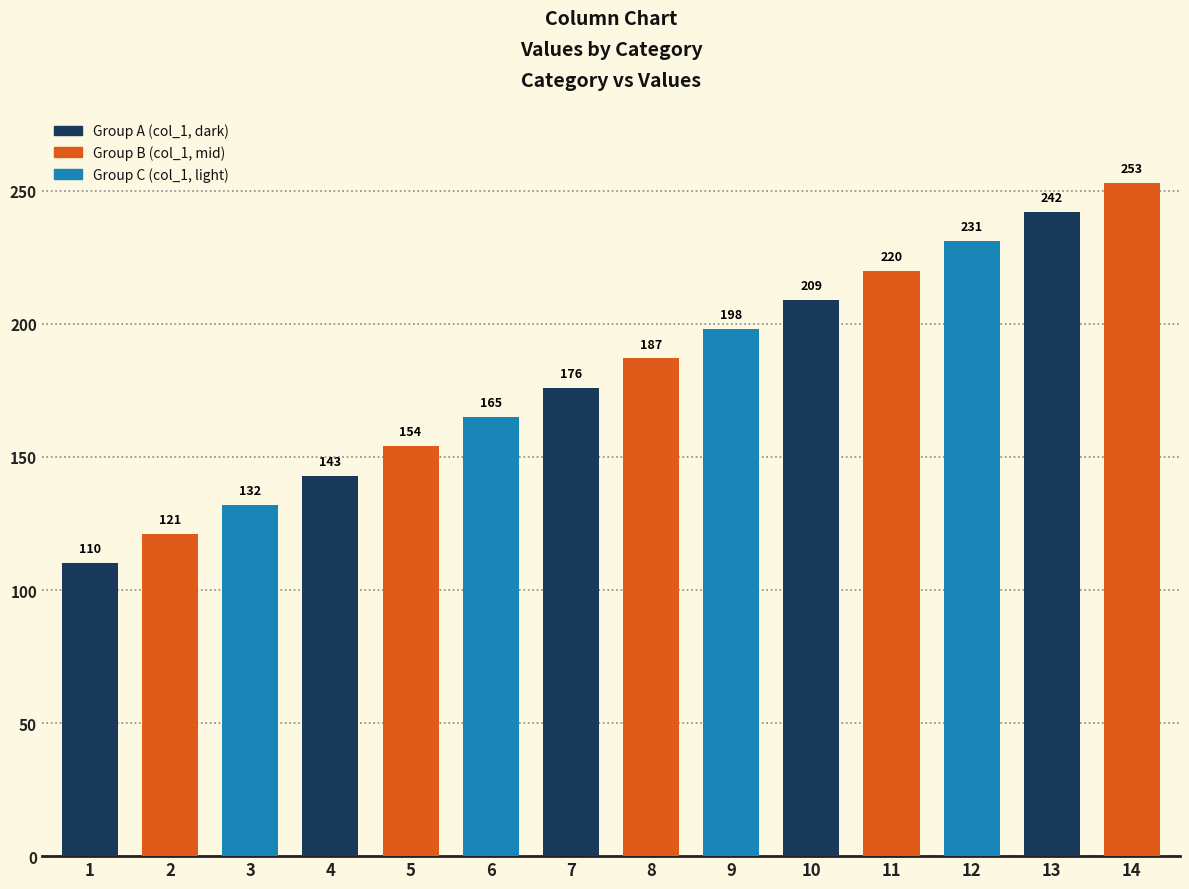

What is the difference between the values at 7 and 5?

22